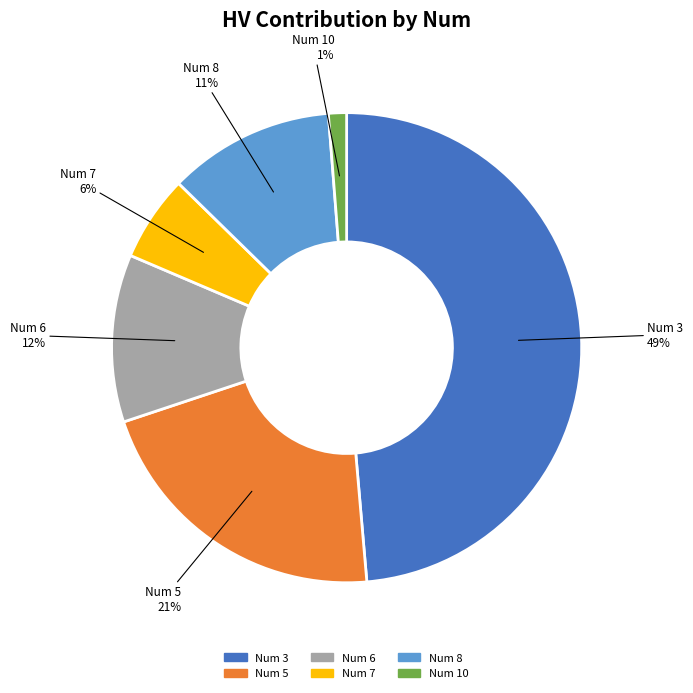

Is there any slice that represents more than half of the pie?

No